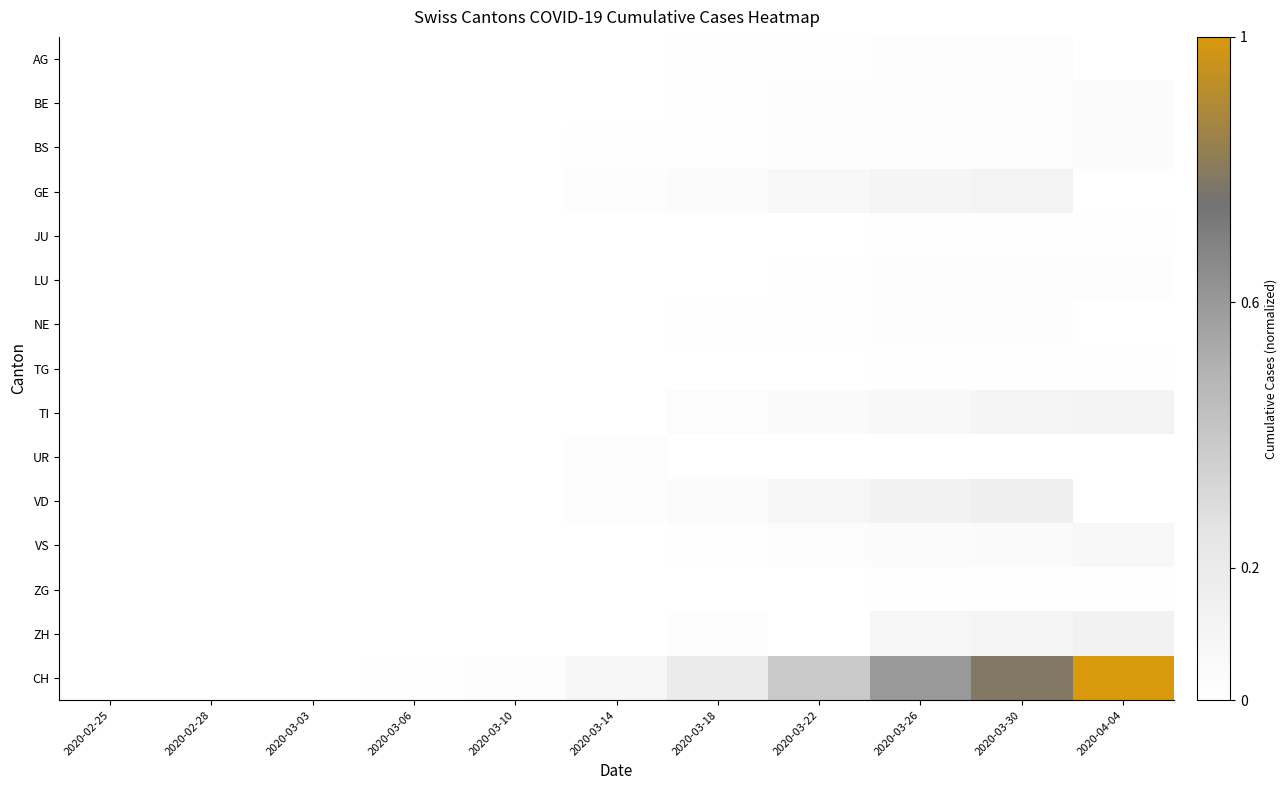

How many series are shown in this chart?

15